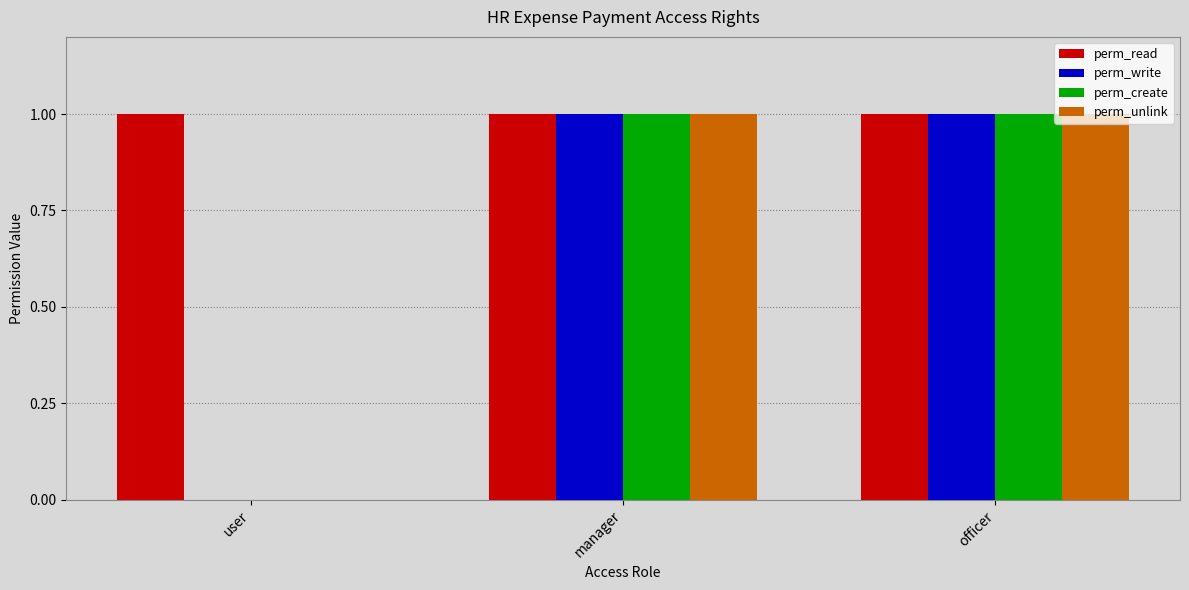

What are all the series names shown in the legend?

perm_read, perm_write, perm_create, perm_unlink